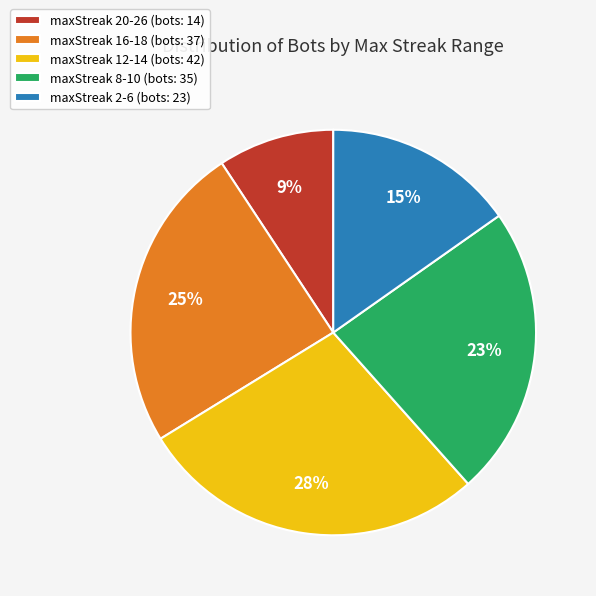

Approximately how many times larger is the value at maxStreak 20-26 (bots: 14) compared to maxStreak 2-6 (bots: 23)?

0.6